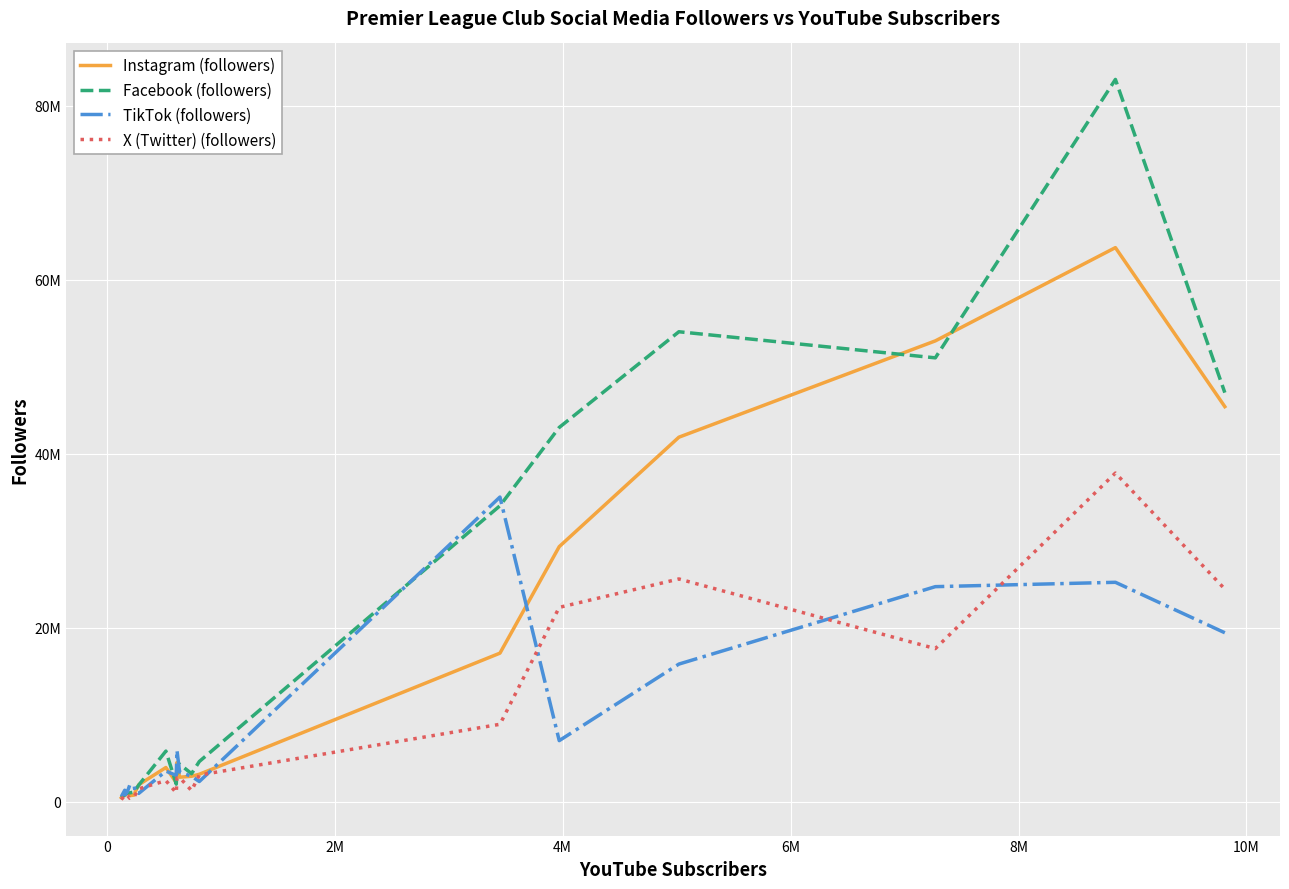

Does the chart display data point markers on the line(s)?

No